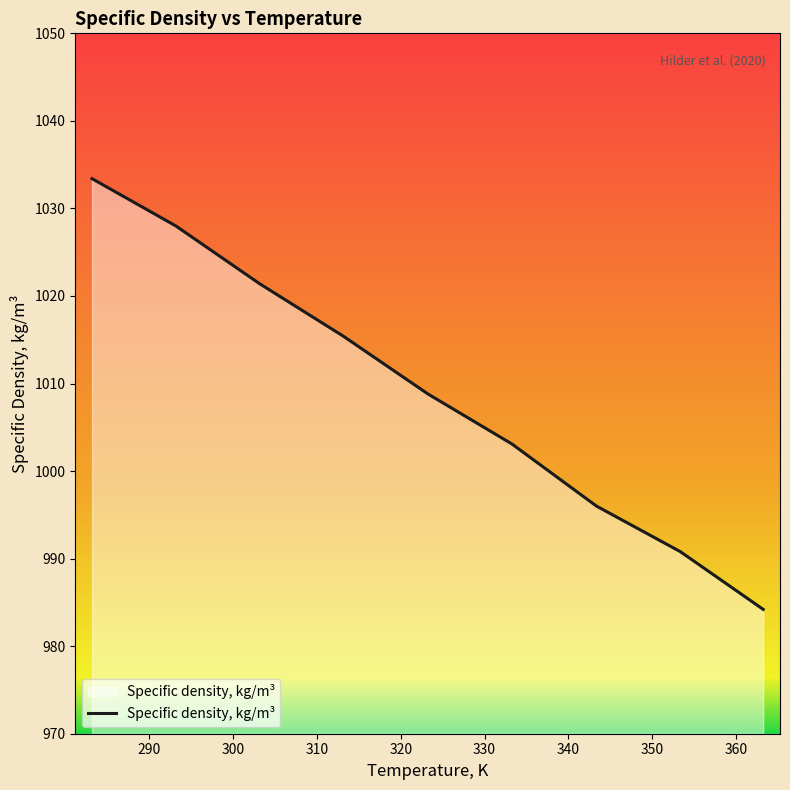

What is the difference between the maximum and minimum values?

49.2